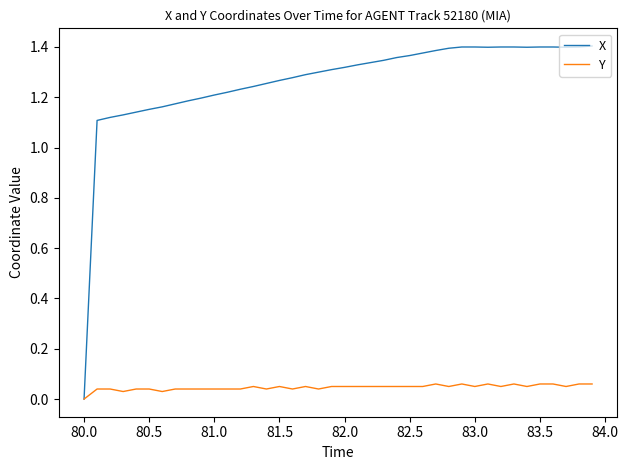

List the series in order of their peak value, highest first.

X, Y